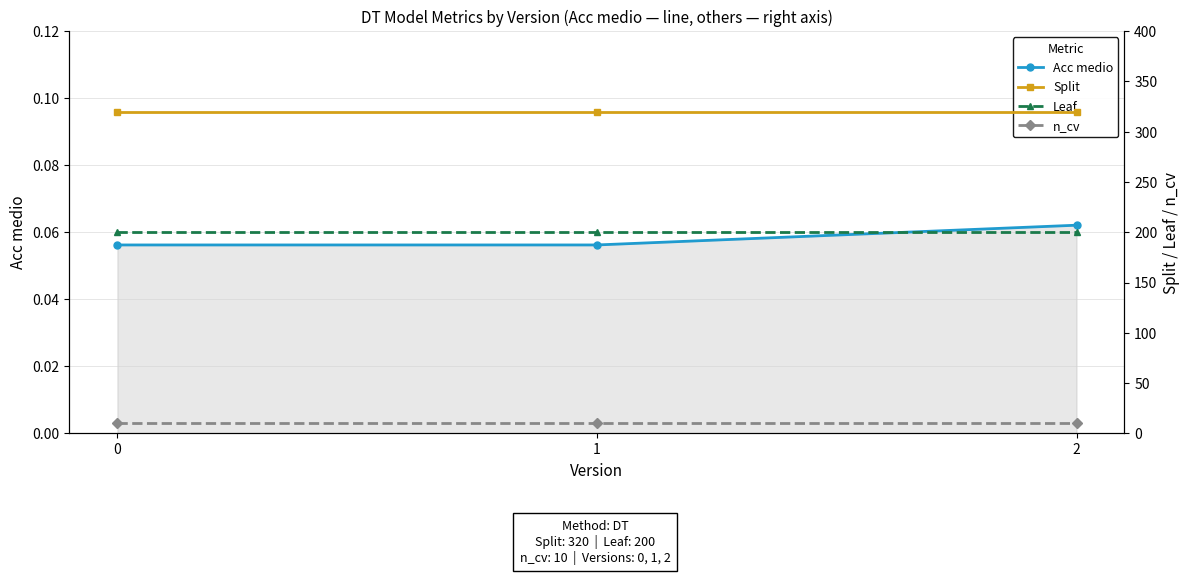

The value of n_cv at 0 is 4.1. True or false?

False